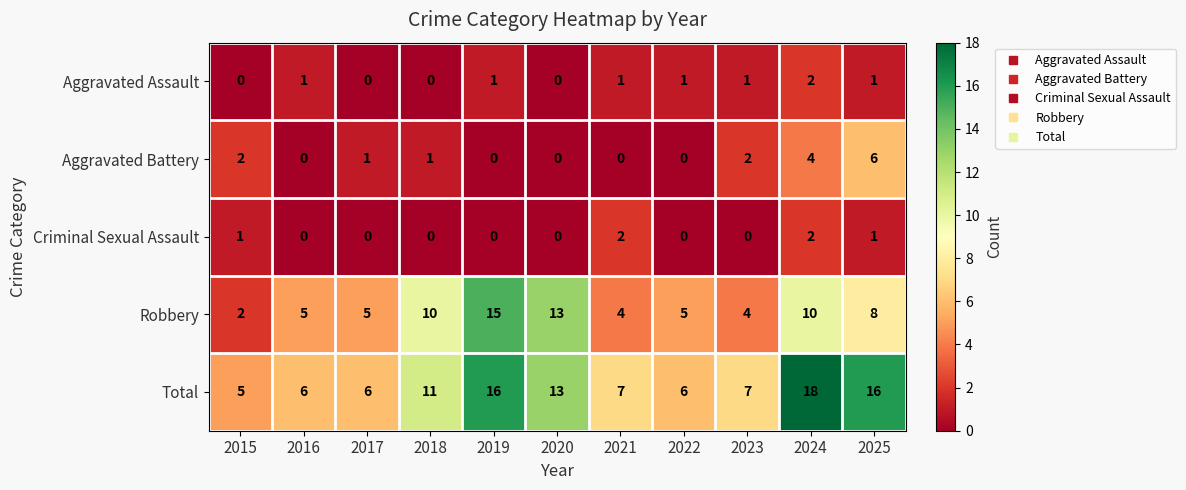

What is the spread (max minus min) of values at 2015?

5